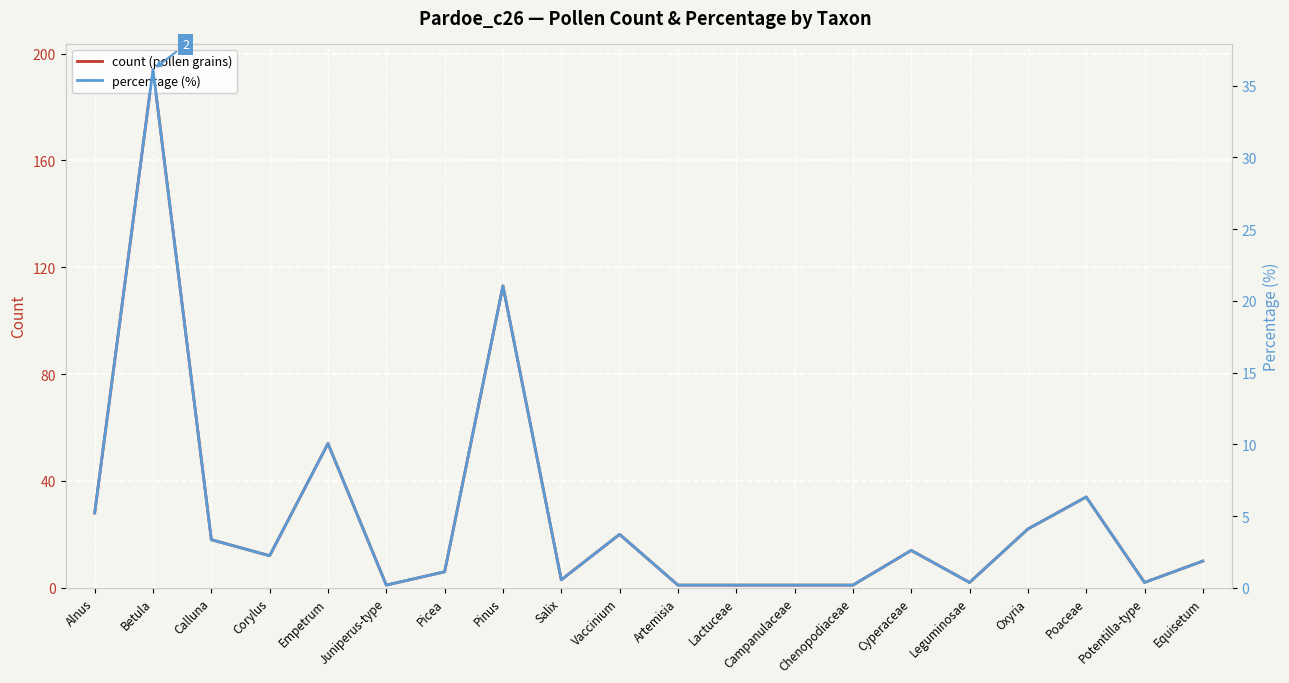

Is it true that count (pollen grains) equals 1.5 at Lactuceae?

False